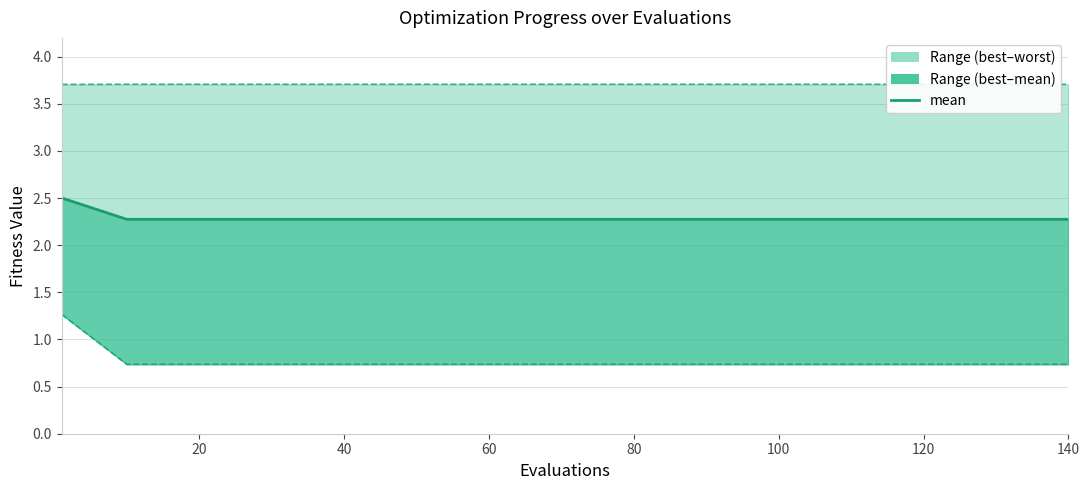

Reading left to right, what are all the values shown in this chart?

2.5	2.3	2.3	2.3	2.3	2.3	2.3	2.3	2.3	2.3	2.3	2.3	2.3	2.3	2.3